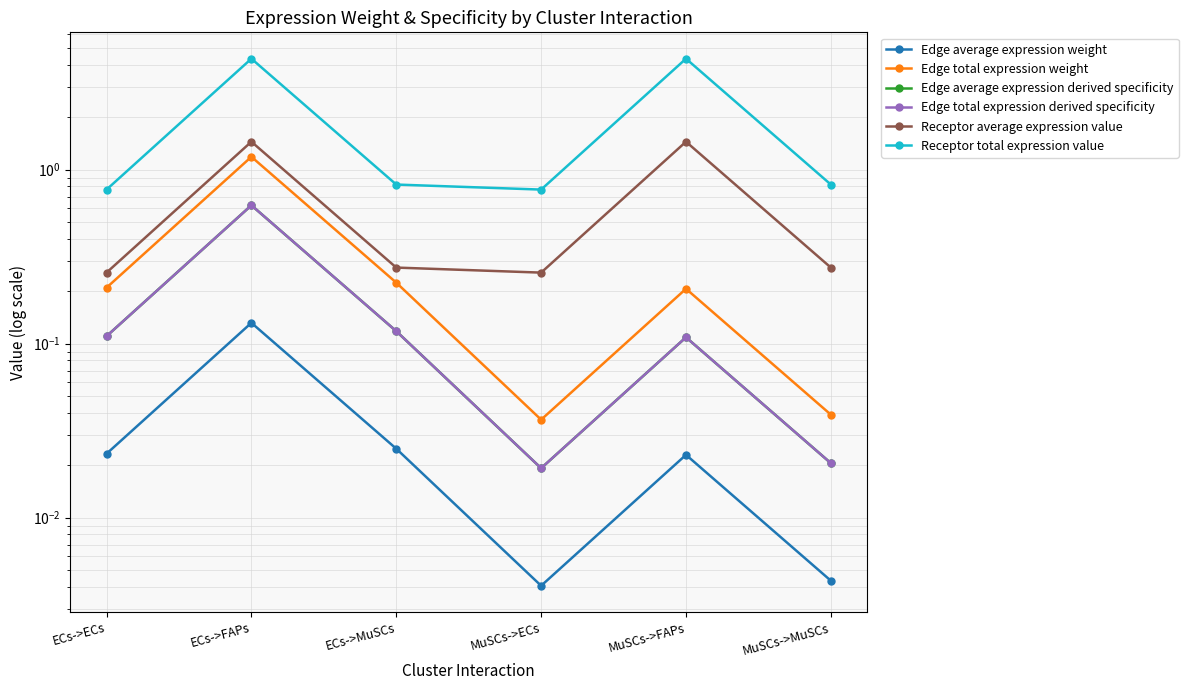

Reading right to left, list all the values displayed in this chart.

Edge average expression weight: 0.0	0.0	0.0	0.0	0.1	0.0
Edge total expression weight: 0.0	0.2	0.0	0.2	1.2	0.2
Edge average expression derived specificity: 0.0	0.1	0.0	0.1	0.6	0.1
Edge total expression derived specificity: 0.0	0.1	0.0	0.1	0.6	0.1
Receptor average expression value: 0.3	1.4	0.3	0.3	1.4	0.3
Receptor total expression value: 0.8	4.3	0.8	0.8	4.3	0.8